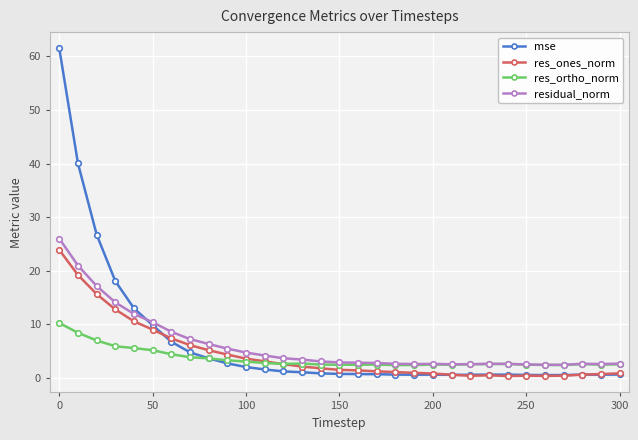

Which series has the largest range (max minus min)?

mse